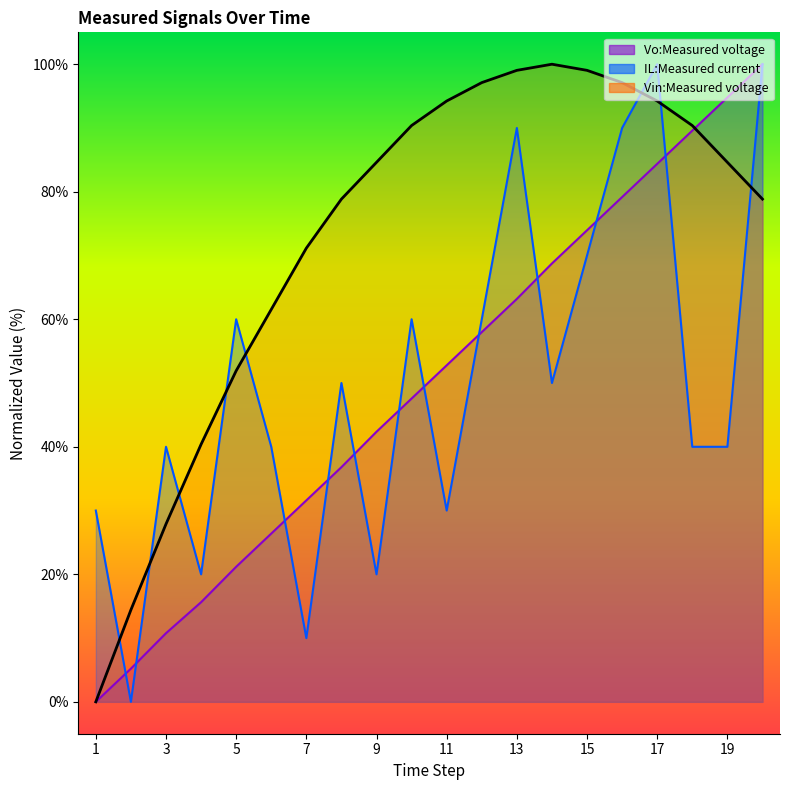

How many values in the IL:Measured current series exceed 50?

8